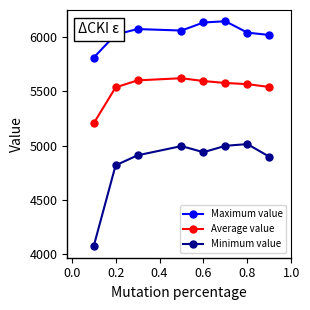

What is the total value across all series at 0.8?

16623.6